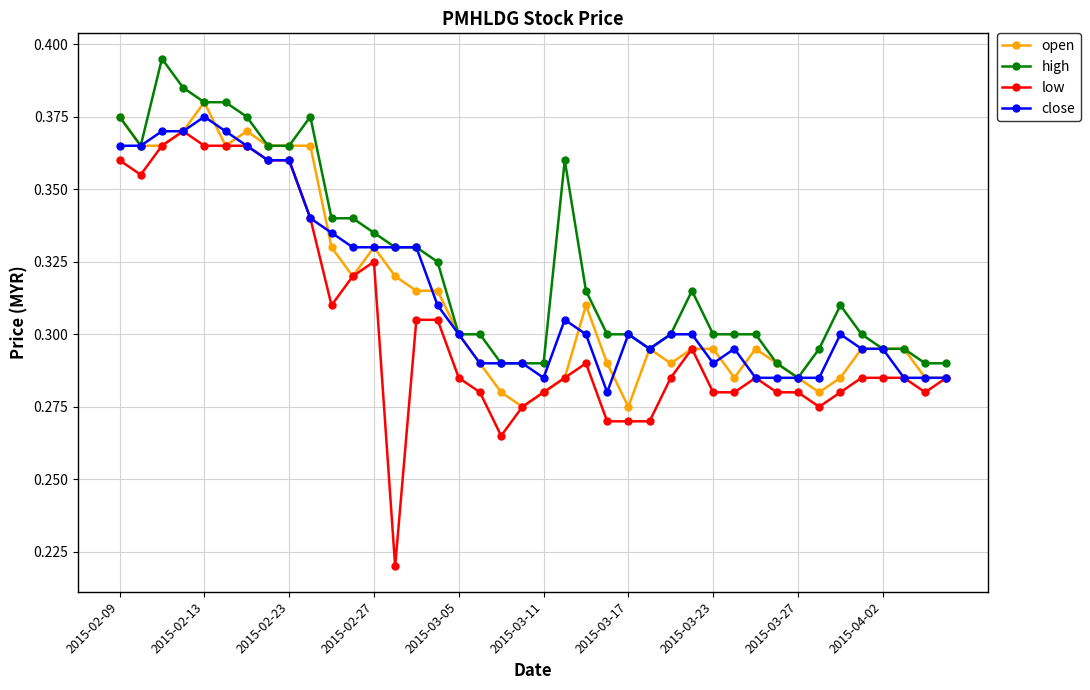

How many series are shown in this chart?

4